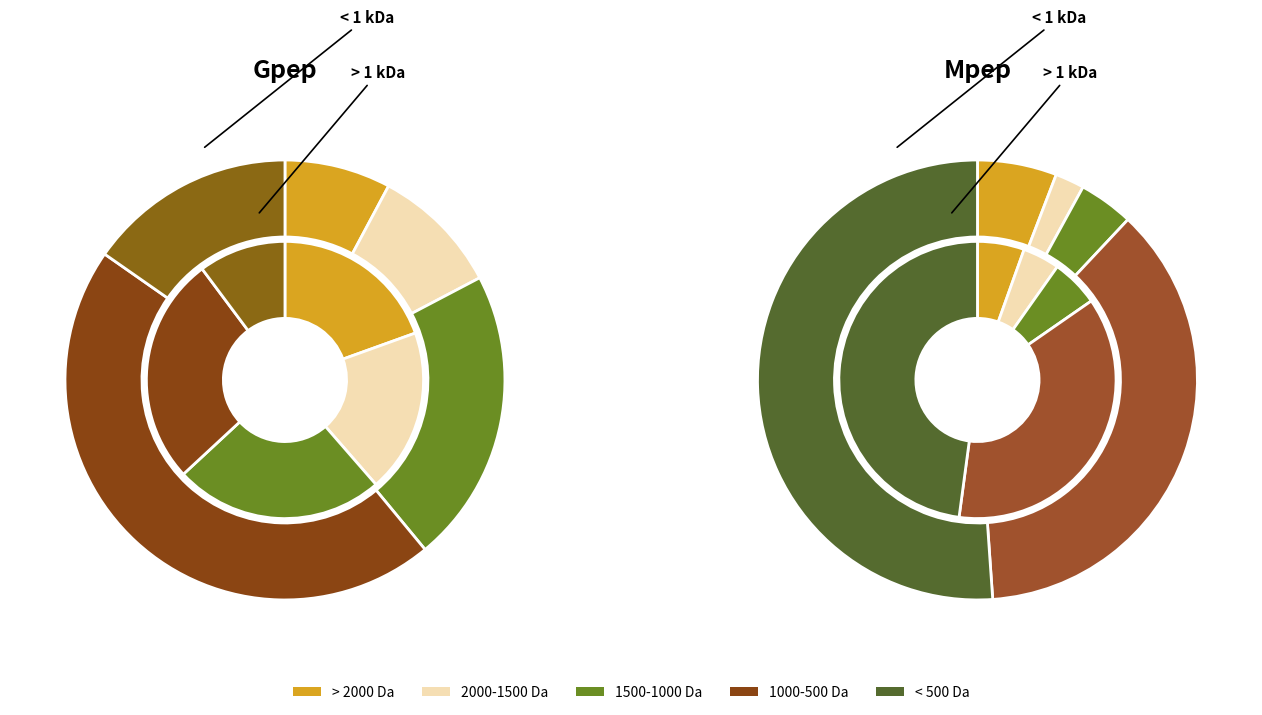

To the nearest percent, what is the difference between the 5 and 6 slice percentages?

18%